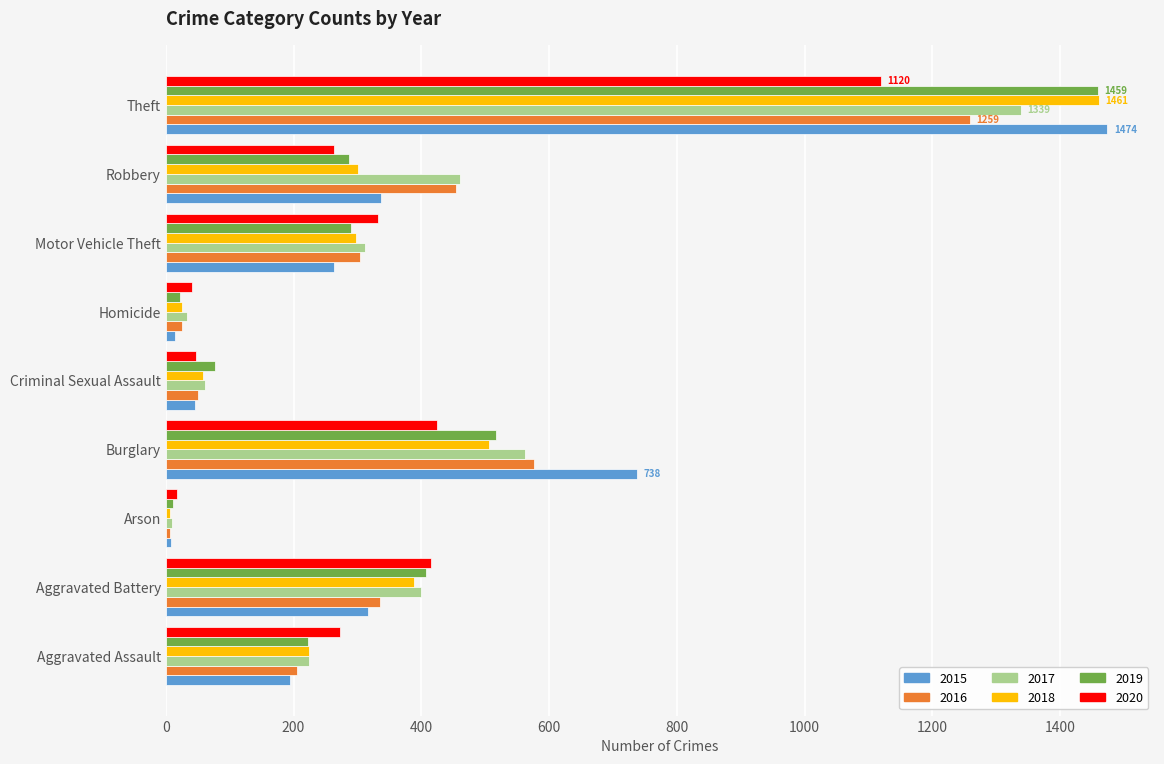

What is the spread (max minus min) of values at Motor Vehicle Theft?

70